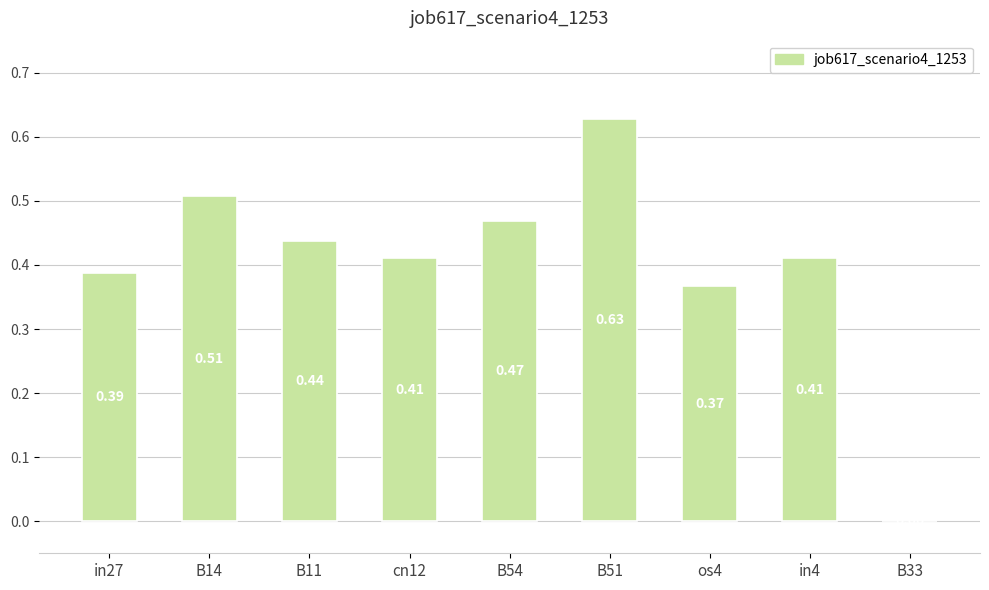

What is the change in value from B11 to os4?

-0.1